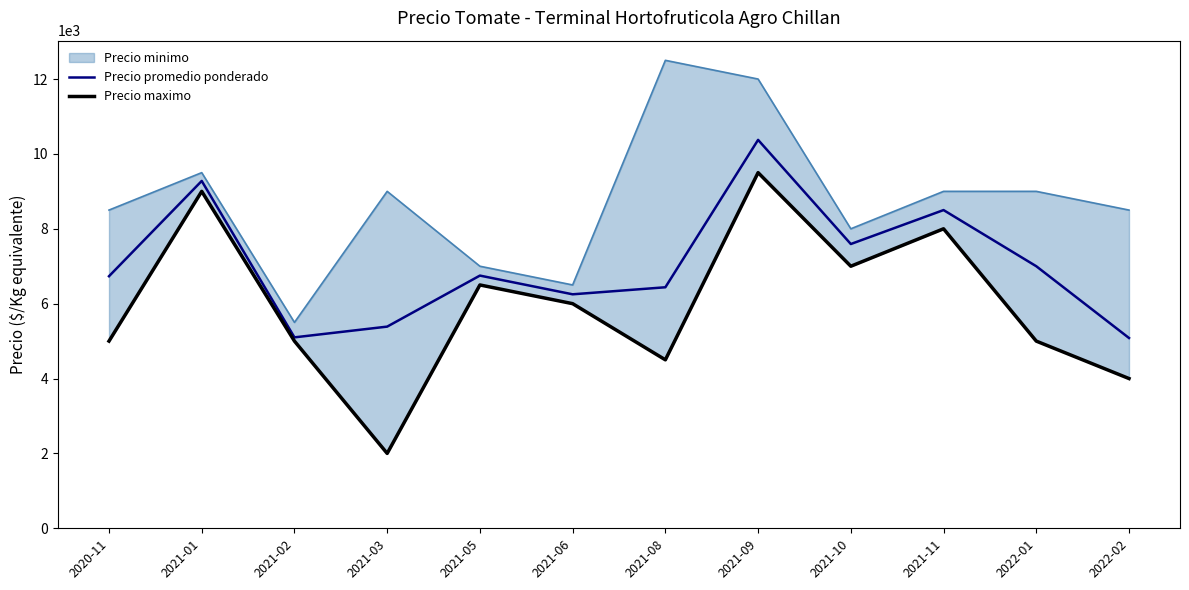

True or false: Precio maximo and Precio promedio ponderado intersect in this chart.

False